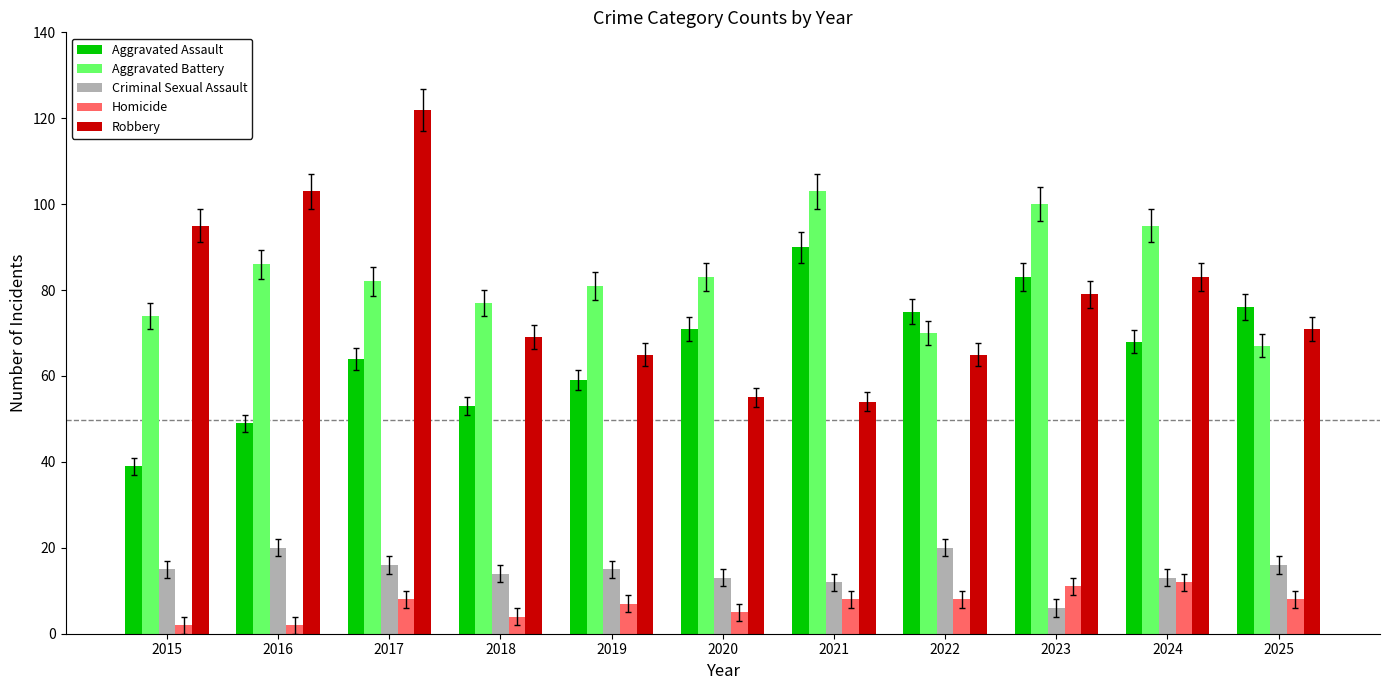

What is the value of the Homicide bar at the 9th from the left?

11